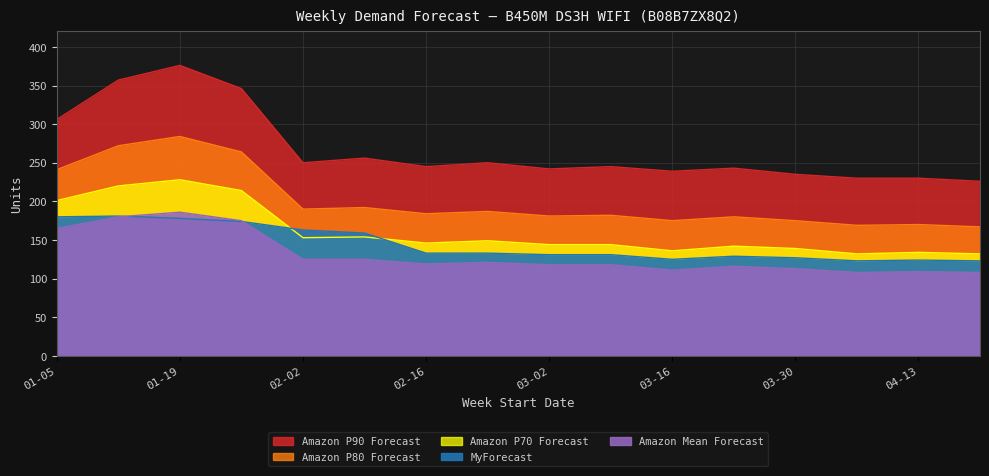

What is the total value across all series at 2025-04-06?

762